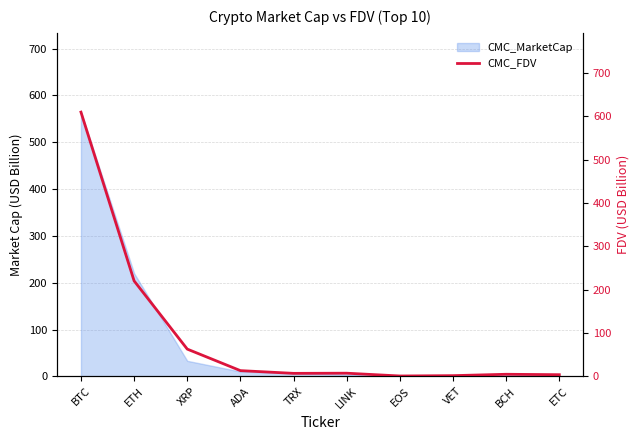

Reading left to right, transcribe all the data shown in this chart.

609.4	220.1	62.8	13.1	6.8	7.2	0.8	1.6	4.7	3.8